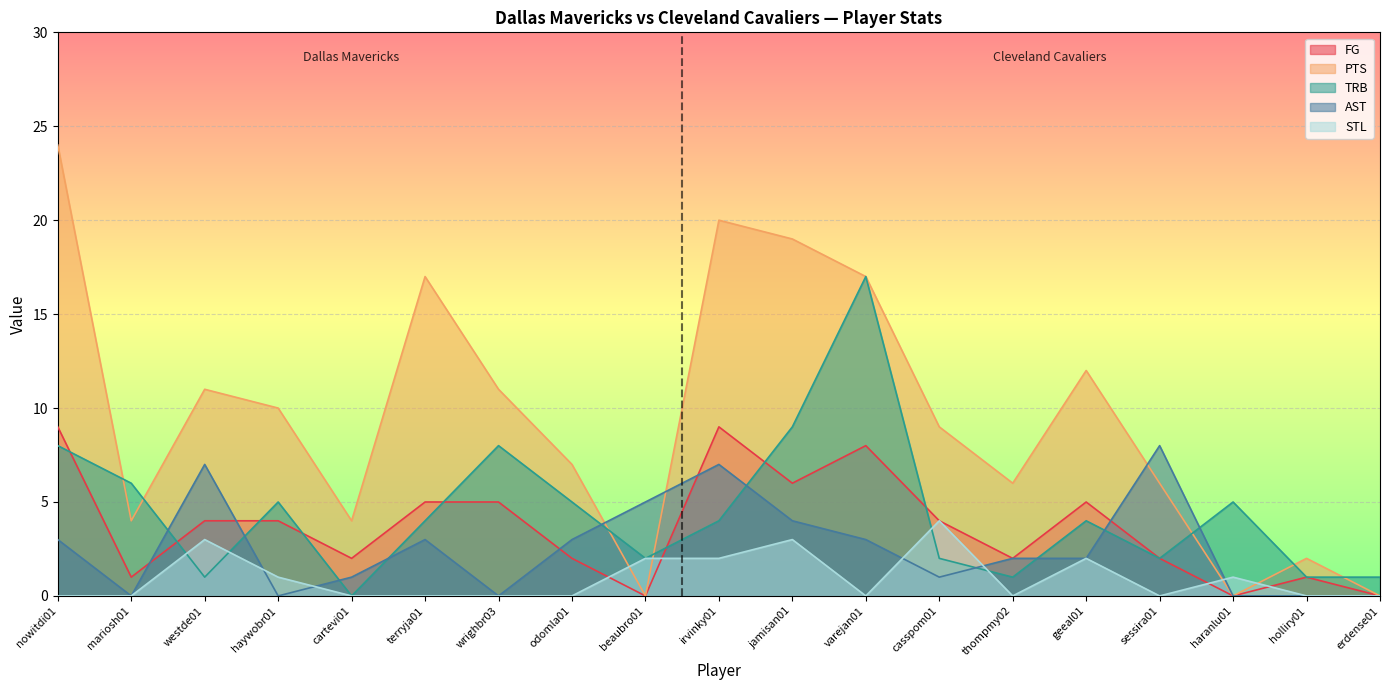

At which category does PTS reach its first local peak?

westde01